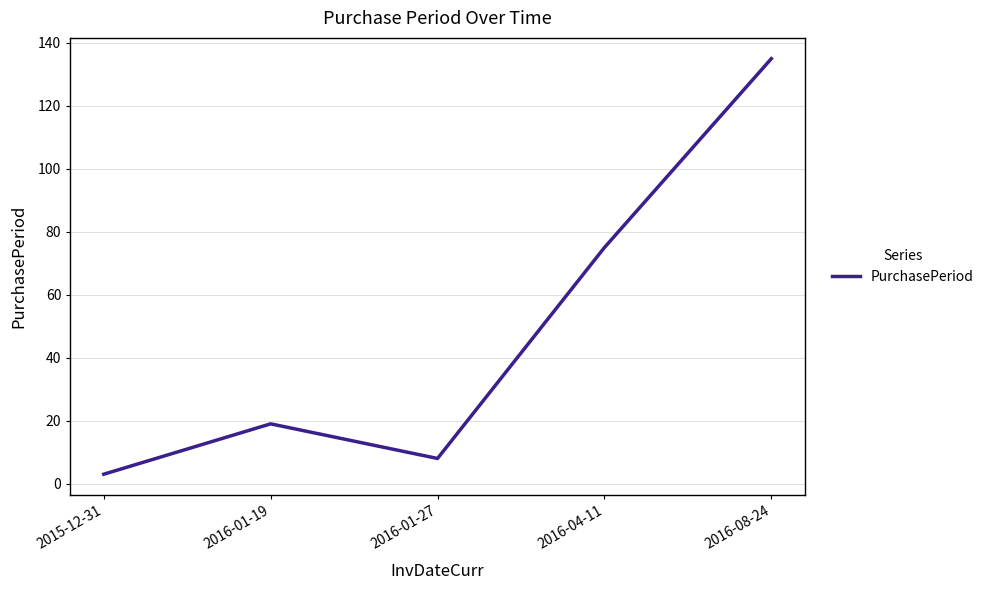

Rank the categories by value from lowest to highest.

2015-12-31, 2016-01-27, 2016-01-19, 2016-04-11, 2016-08-24